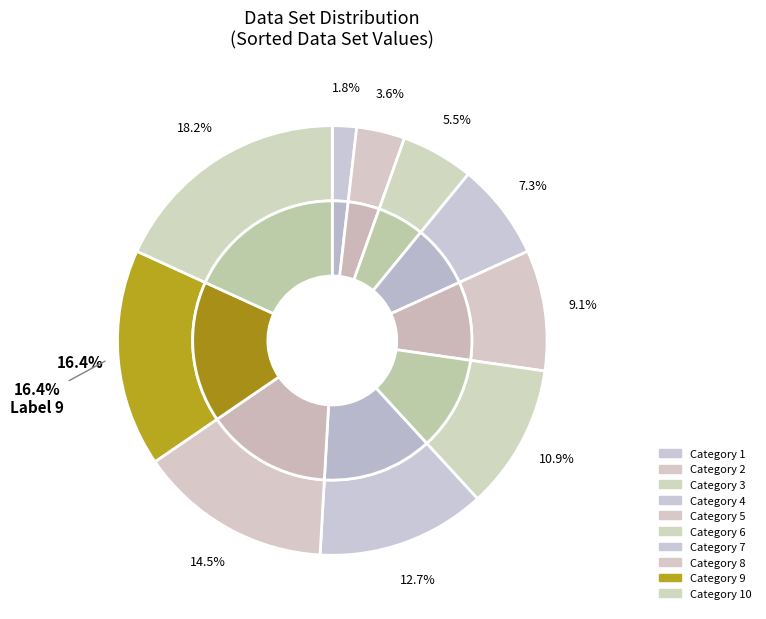

To the nearest percent, what is the difference between the 8 and 7 slice percentages?

2%